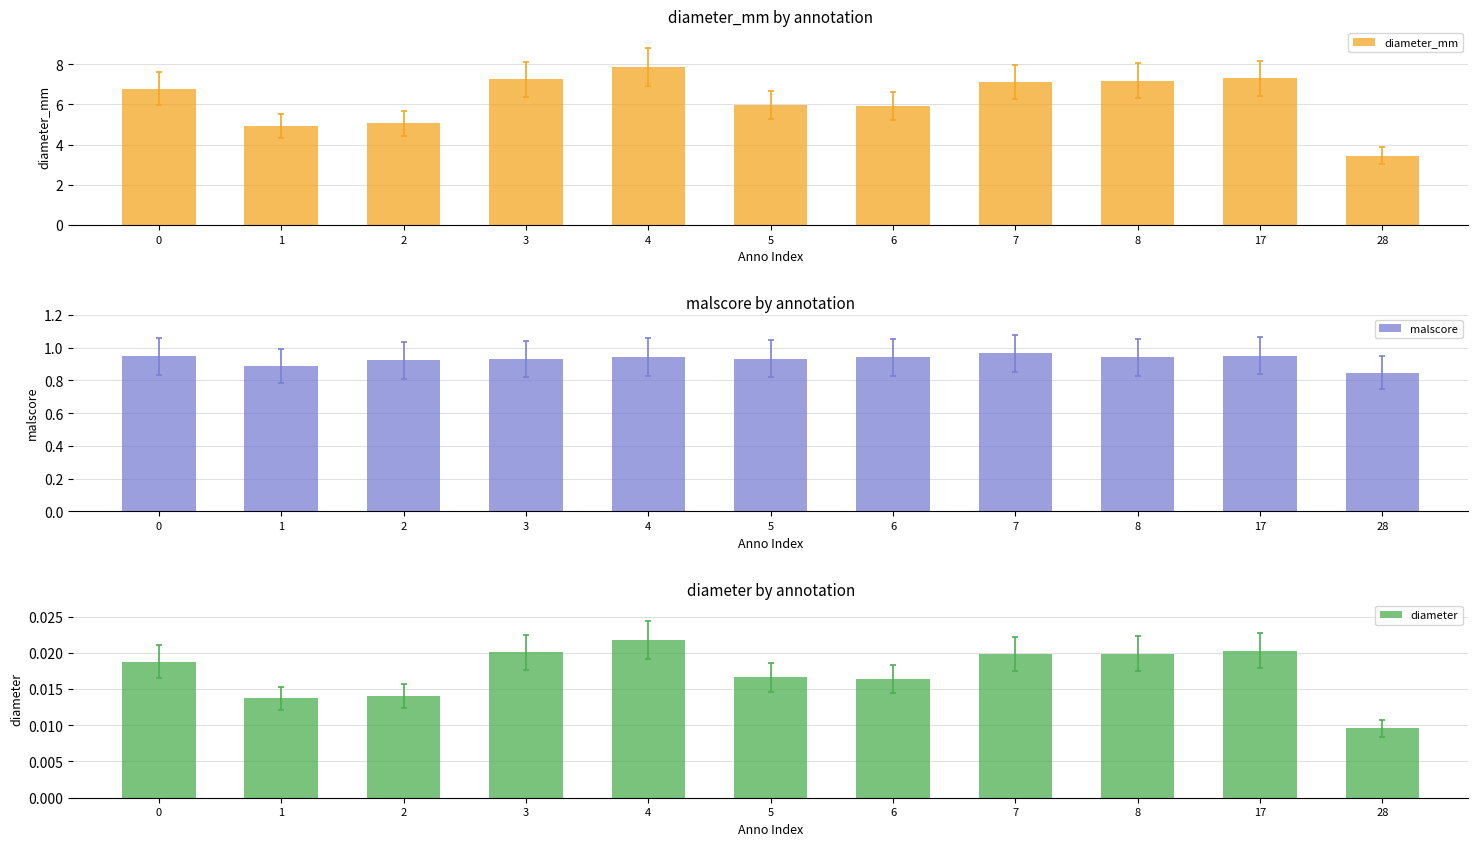

Count the diameter values in the range 0 to 1.

11